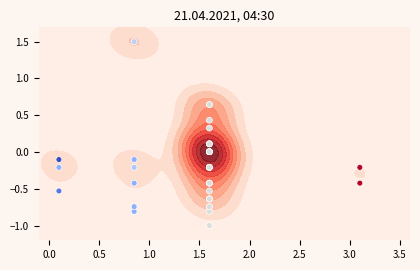

The chart shows a value of 1.0 at 25. True or false?

False